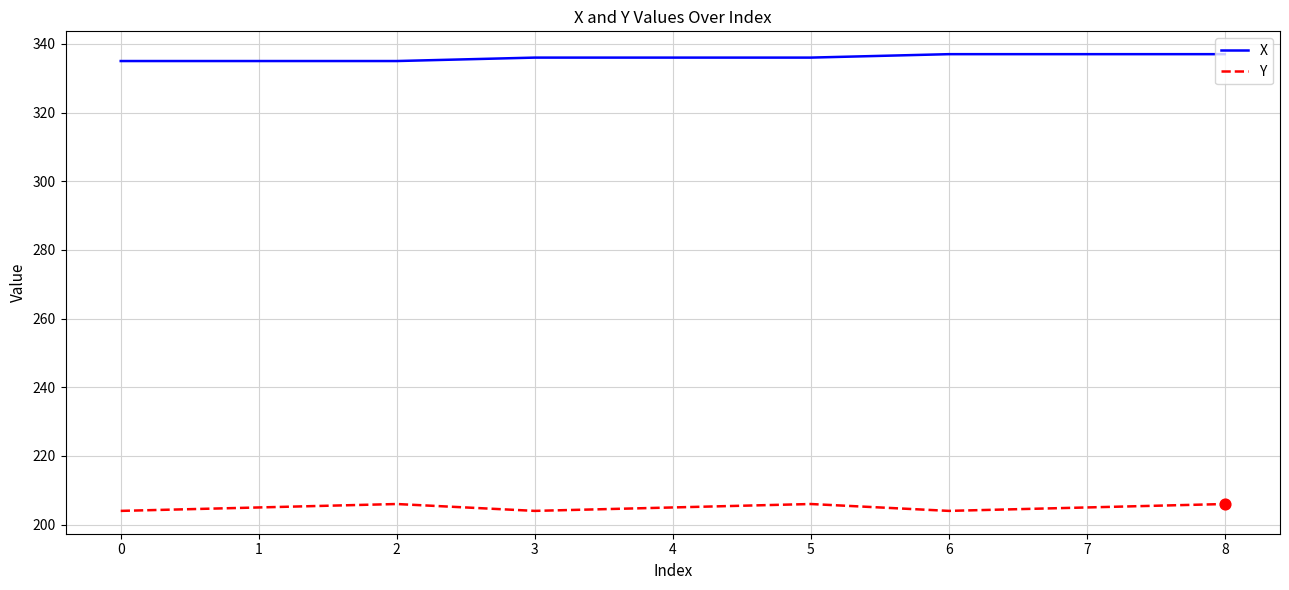

What is the difference between the highest and lowest values at 6?

133